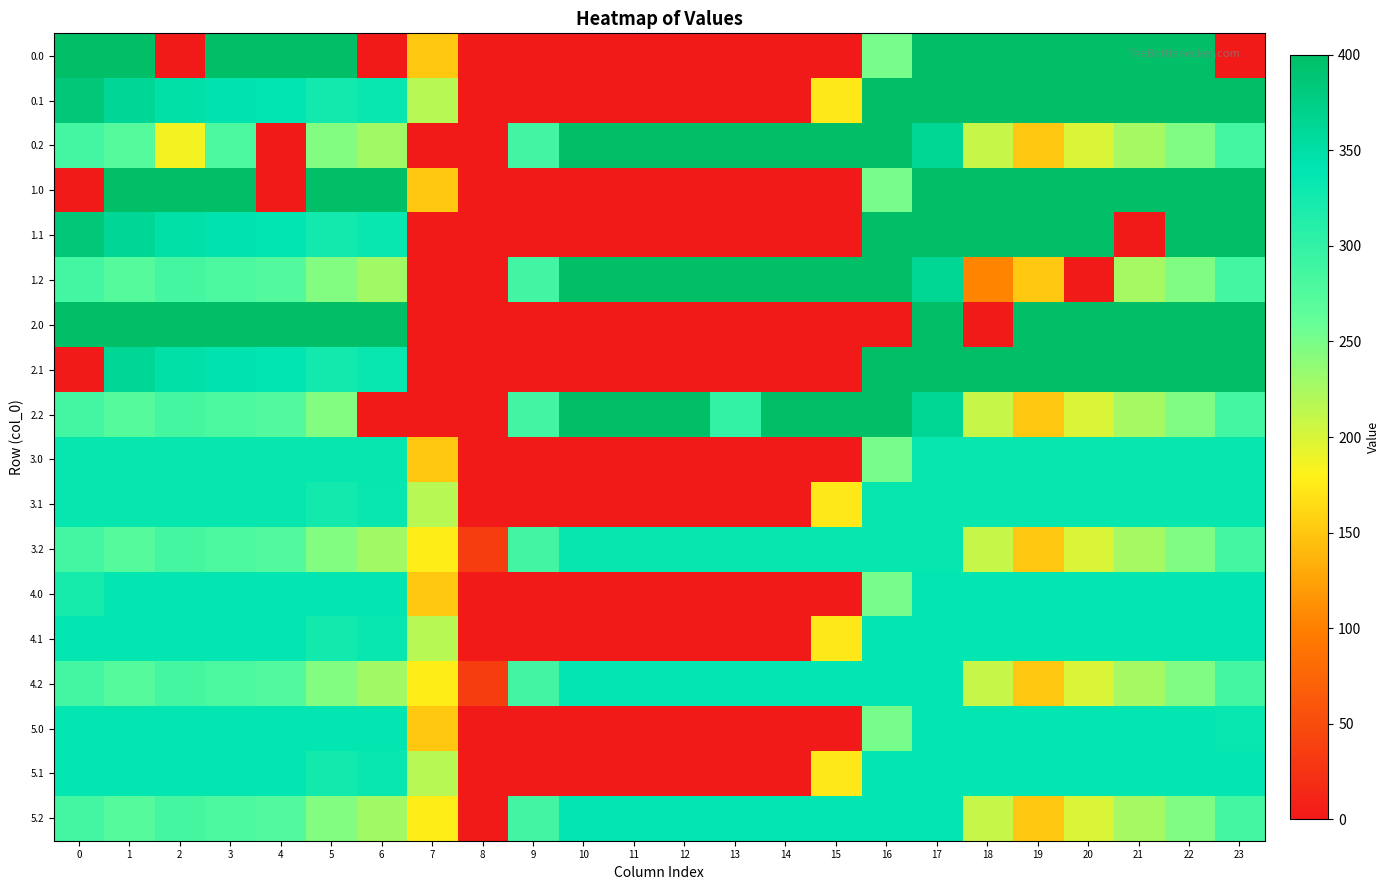

Reading left to right, list all the values displayed in this chart.

0.0: 0=400.0	1=400.0	2=0.0	3=400.0	4=400.0	5=400.0	6=0.0	7=150.1	8=0.0	9=0.0	10=0.0	11=0.0	12=0.0	13=0.0	14=0.0	15=0.0	16=250.9	17=400.0	18=400.0	19=400.0	20=400.0	21=400.0	22=400.0	23=0.0
0.1: 0=384.6	1=361.1	2=347.9	3=342.7	4=339.6	5=325.7	6=332.2	7=217.1	8=0.0	9=0.0	10=0.0	11=0.0	12=0.0	13=0.0	14=0.0	15=173.1	16=400.0	17=400.0	18=400.0	19=400.0	20=400.0	21=400.0	22=400.0	23=399.4
0.2: 0=287.1	1=272.7	2=185.4	3=281.0	4=0.0	5=245.0	6=228.8	7=0.0	8=0.0	9=288.5	10=400.0	11=400.0	12=400.0	13=400.0	14=400.0	15=400.0	16=400.0	17=362.4	18=210.0	19=151.0	20=199.2	21=226.4	22=247.4	23=287.5
1.0: 0=0.0	1=400.0	2=400.0	3=400.0	4=0.0	5=400.0	6=400.0	7=150.1	8=0.0	9=0.0	10=0.0	11=0.0	12=0.0	13=0.0	14=0.0	15=0.0	16=250.9	17=400.0	18=400.0	19=400.0	20=400.0	21=400.0	22=400.0	23=400.0
1.1: 0=384.6	1=361.1	2=347.9	3=342.7	4=339.6	5=325.7	6=332.2	7=0.0	8=0.0	9=0.0	10=0.0	11=0.0	12=0.0	13=0.0	14=0.0	15=0.0	16=400.0	17=400.0	18=400.0	19=400.0	20=400.0	21=0.0	22=400.0	23=399.4
1.2: 0=287.1	1=272.7	2=285.5	3=281.0	4=274.4	5=245.0	6=228.8	7=0.0	8=0.0	9=288.5	10=400.0	11=400.0	12=400.0	13=400.0	14=400.0	15=400.0	16=400.0	17=362.4	18=104.1	19=151.0	20=0.0	21=226.4	22=247.4	23=287.5
2.0: 0=400.0	1=400.0	2=400.0	3=400.0	4=400.0	5=400.0	6=400.0	7=0.0	8=0.0	9=0.0	10=0.0	11=0.0	12=0.0	13=0.0	14=0.0	15=0.0	16=0.0	17=400.0	18=0.0	19=400.0	20=400.0	21=400.0	22=400.0	23=400.0
2.1: 0=0.0	1=361.1	2=347.9	3=342.7	4=339.6	5=325.7	6=332.2	7=0.0	8=0.0	9=0.0	10=0.0	11=0.0	12=0.0	13=0.0	14=0.0	15=0.0	16=400.0	17=400.0	18=400.0	19=400.0	20=400.0	21=400.0	22=400.0	23=399.4
2.2: 0=287.1	1=272.7	2=285.5	3=281.0	4=274.4	5=245.0	6=0.0	7=0.0	8=0.0	9=288.5	10=400.0	11=400.0	12=400.0	13=299.6	14=400.0	15=400.0	16=400.0	17=362.4	18=210.0	19=151.0	20=199.2	21=226.4	22=247.4	23=287.5
3.0: 0=335.0	1=335.0	2=335.0	3=335.0	4=335.0	5=335.0	6=335.0	7=150.1	8=0.0	9=0.0	10=0.0	11=0.0	12=0.0	13=0.0	14=0.0	15=0.0	16=250.9	17=335.0	18=335.0	19=335.0	20=335.0	21=335.0	22=335.0	23=335.0
3.1: 0=335.0	1=335.0	2=335.0	3=335.0	4=335.0	5=325.7	6=332.2	7=217.1	8=0.0	9=0.0	10=0.0	11=0.0	12=0.0	13=0.0	14=0.0	15=173.1	16=335.0	17=335.0	18=335.0	19=335.0	20=335.0	21=335.0	22=335.0	23=335.0
3.2: 0=287.1	1=272.7	2=285.5	3=281.0	4=274.4	5=245.0	6=228.8	7=176.6	8=35.3	9=288.5	10=335.0	11=335.0	12=335.0	13=335.0	14=335.0	15=335.0	16=335.0	17=335.0	18=210.0	19=151.0	20=199.2	21=226.4	22=247.4	23=287.5
4.0: 0=321.7	1=336.0	2=336.0	3=336.0	4=336.0	5=336.0	6=336.0	7=150.1	8=0.0	9=0.0	10=0.0	11=0.0	12=0.0	13=0.0	14=0.0	15=0.0	16=250.9	17=336.0	18=336.0	19=336.0	20=336.0	21=336.0	22=336.0	23=336.0
4.1: 0=336.0	1=336.0	2=336.0	3=336.0	4=336.0	5=325.7	6=332.2	7=217.1	8=0.0	9=0.0	10=0.0	11=0.0	12=0.0	13=0.0	14=0.0	15=173.1	16=336.0	17=336.0	18=336.0	19=336.0	20=336.0	21=336.0	22=336.0	23=336.0
4.2: 0=287.1	1=272.7	2=285.5	3=281.0	4=274.4	5=245.0	6=228.8	7=176.6	8=35.3	9=288.5	10=336.0	11=336.0	12=336.0	13=336.0	14=336.0	15=336.0	16=336.0	17=336.0	18=210.0	19=151.0	20=199.2	21=226.4	22=247.4	23=287.5
5.0: 0=336.0	1=336.0	2=336.0	3=336.0	4=336.0	5=336.0	6=336.0	7=150.1	8=0.0	9=0.0	10=0.0	11=0.0	12=0.0	13=0.0	14=0.0	15=0.0	16=250.9	17=336.0	18=336.0	19=336.0	20=336.0	21=336.0	22=336.0	23=332.4
5.1: 0=336.0	1=336.0	2=336.0	3=336.0	4=336.0	5=325.7	6=332.2	7=217.1	8=0.0	9=0.0	10=0.0	11=0.0	12=0.0	13=0.0	14=0.0	15=173.1	16=336.0	17=336.0	18=336.0	19=336.0	20=336.0	21=336.0	22=336.0	23=336.0
5.2: 0=287.1	1=272.7	2=285.5	3=281.0	4=274.4	5=245.0	6=228.8	7=176.6	8=0.0	9=288.5	10=336.0	11=336.0	12=336.0	13=336.0	14=336.0	15=336.0	16=336.0	17=336.0	18=210.0	19=151.0	20=199.2	21=226.4	22=247.4	23=287.5